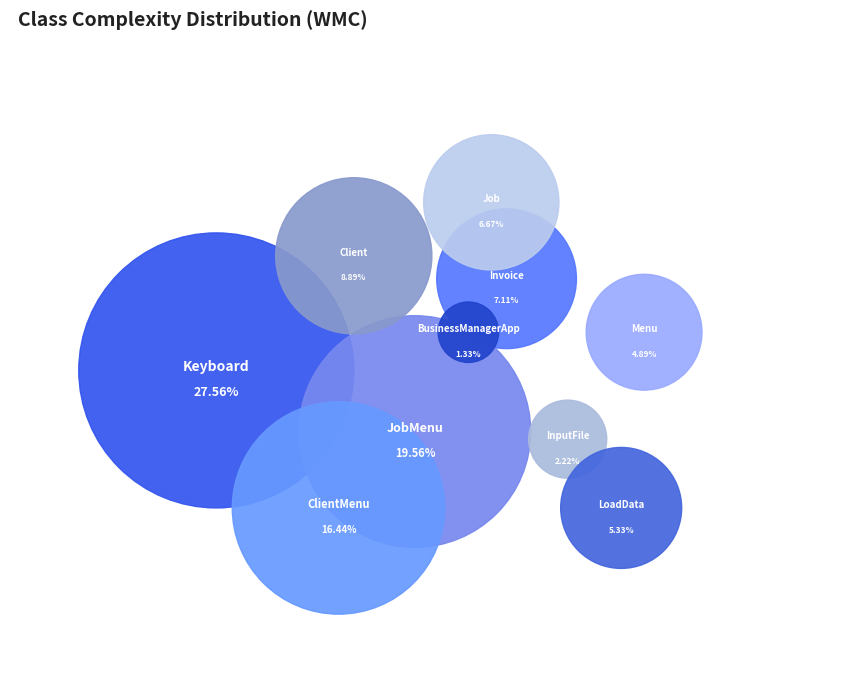

Which category has the smallest portion of the pie?

BusinessManagerApp